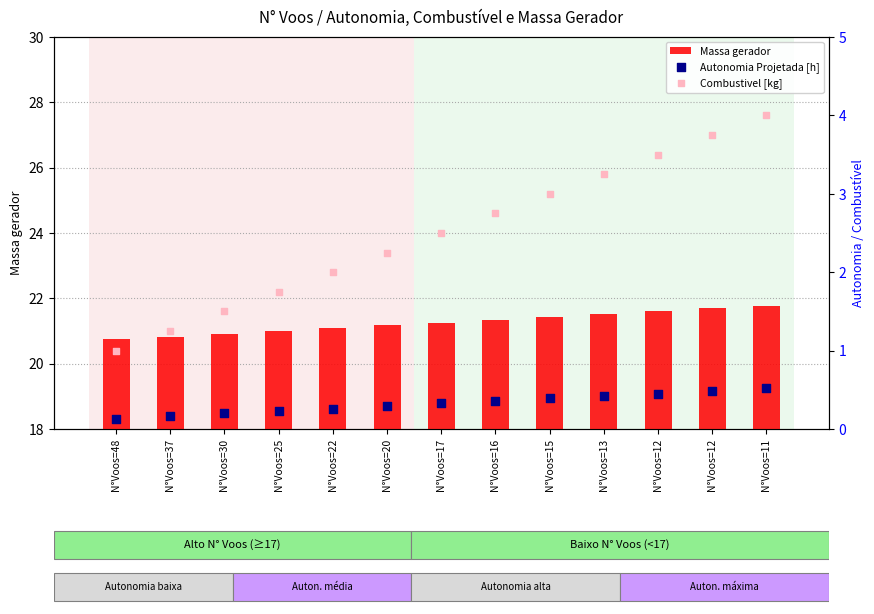

At which category is the sum across all series the highest?

N°Voos=11